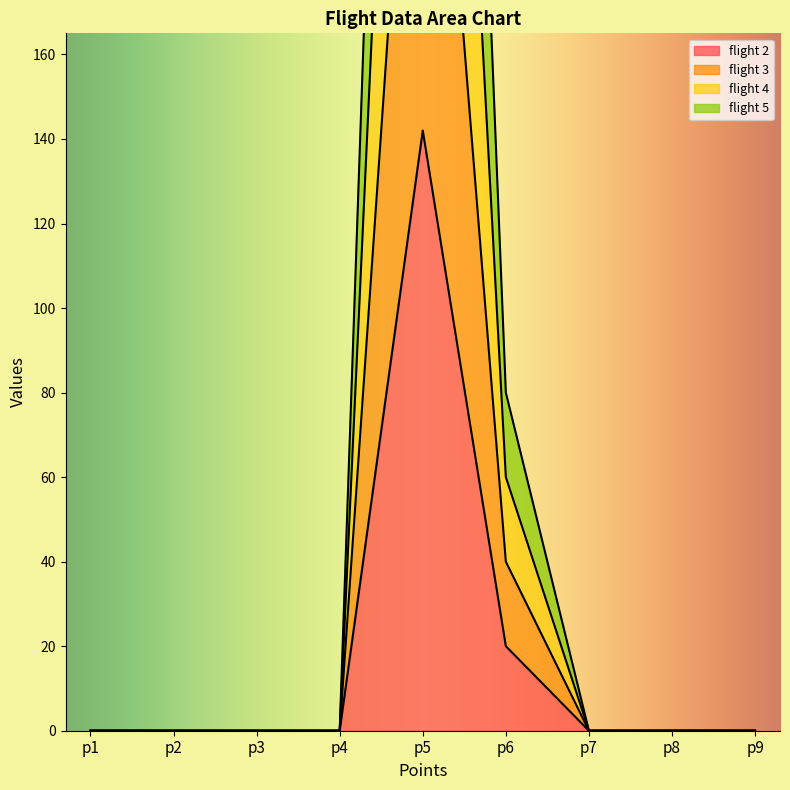

True or false: flight 2 has a value of 94 at p4.

False